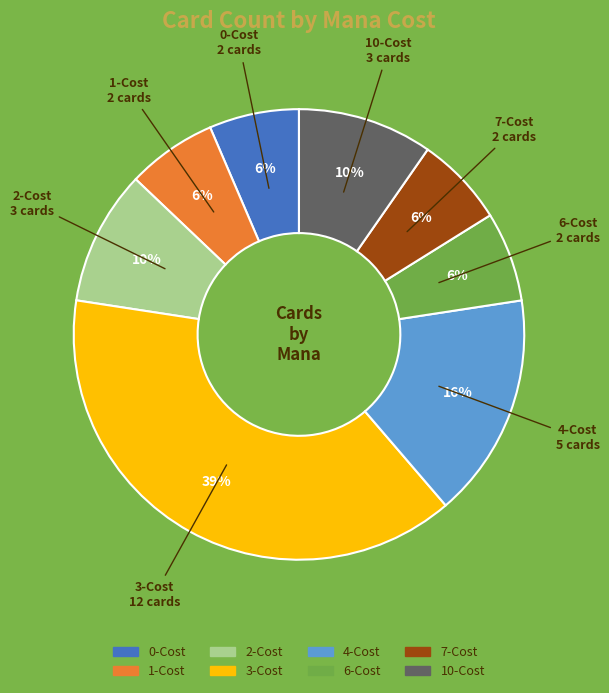

Does any single category account for the majority?

No